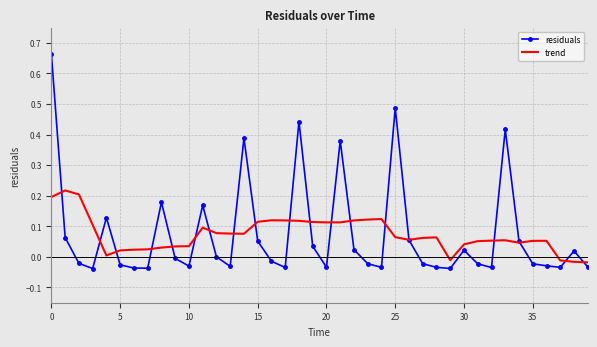

Rank the series by their maximum value, from highest to lowest.

residuals, trend